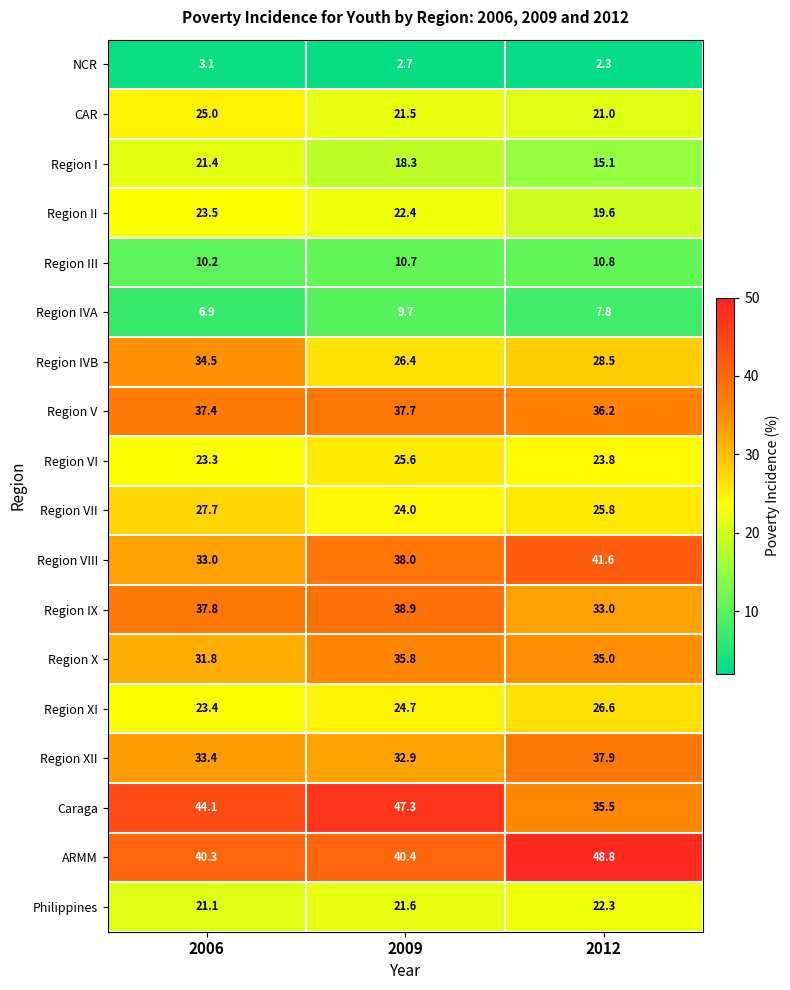

Read the Region VI value at 2009.

25.6